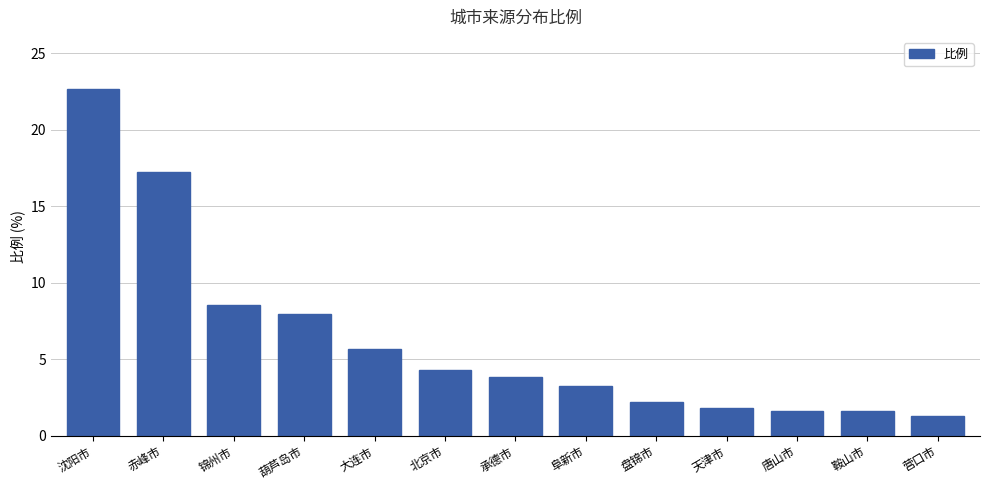

What is the average value?

6.3